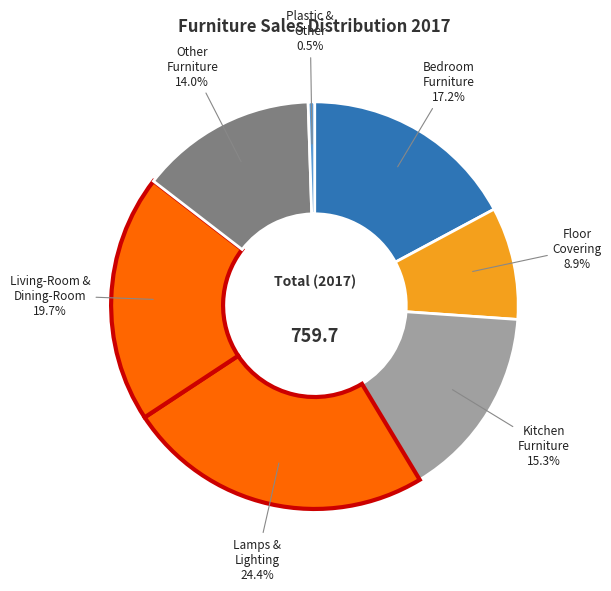

Rank the categories by value from lowest to highest.

Plastic & Other Furniture, Floor Covering, Other Furniture, Kitchen Furniture, Bedroom Furniture, Living-Room & Dining-Room Furniture, Lamps & Lighting